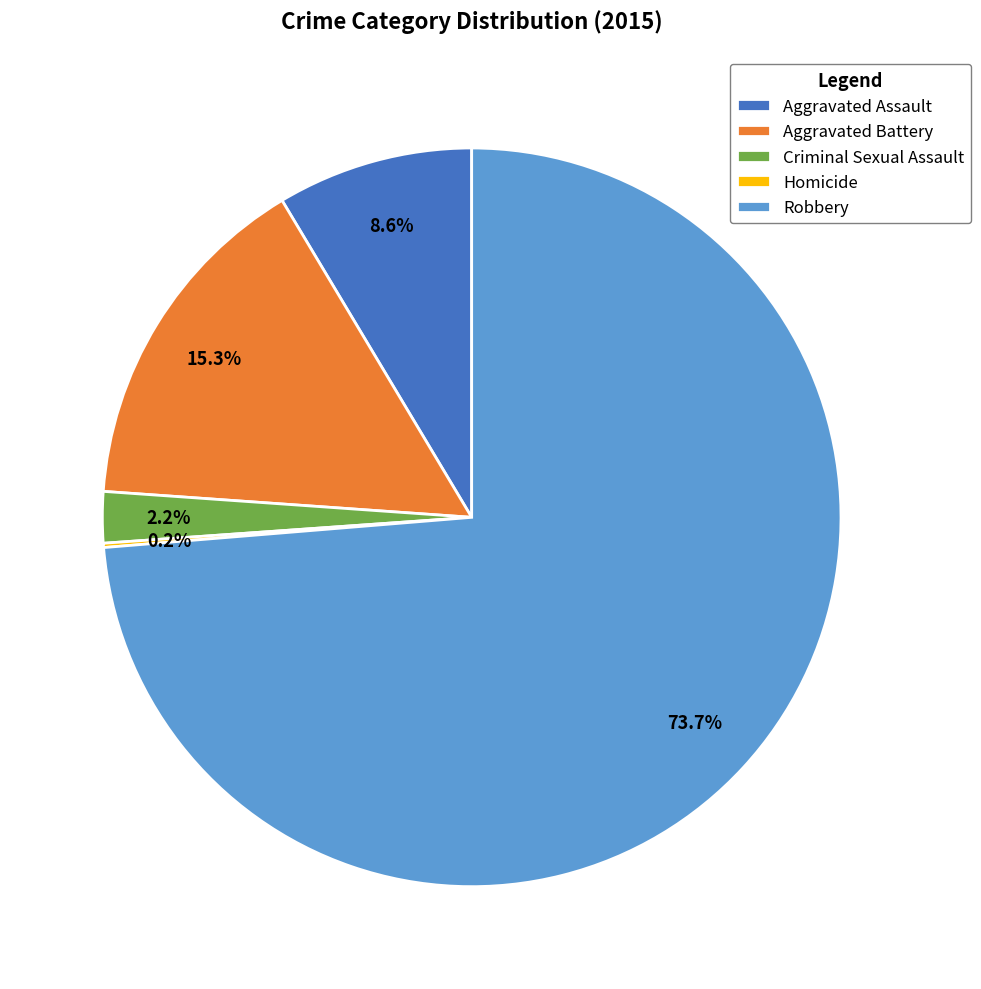

Which category has the biggest portion of the pie?

Robbery